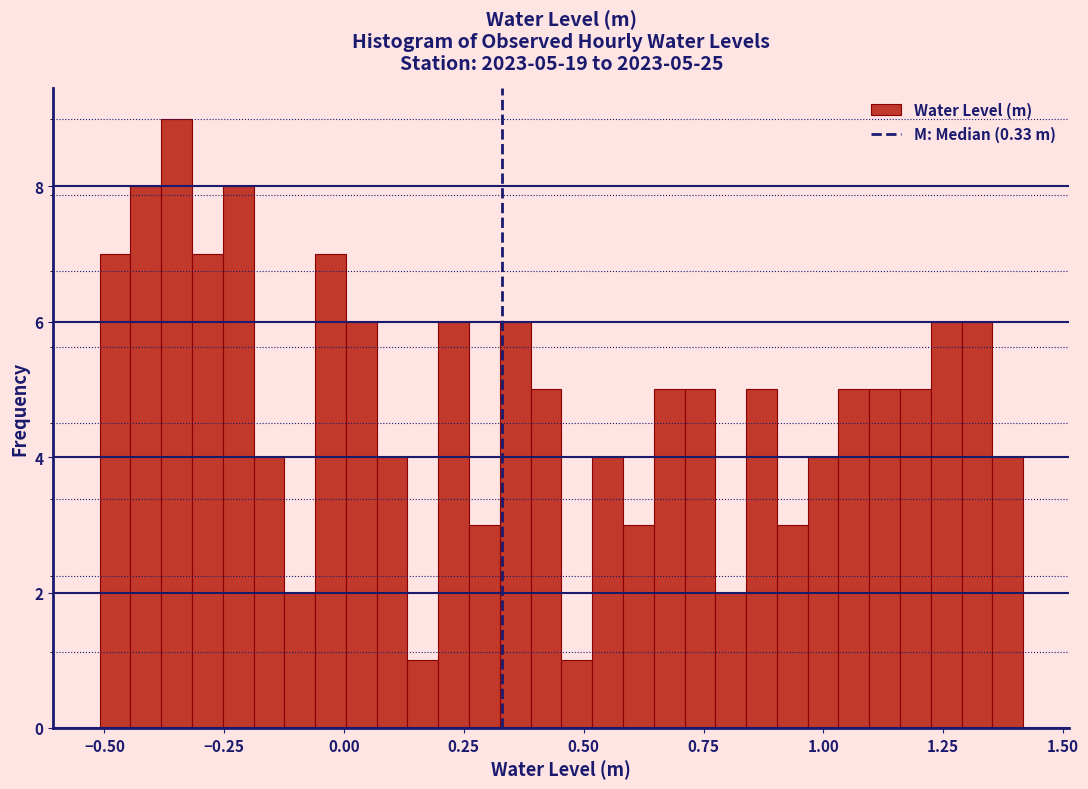

Read against the x-axis, roughly where is the centre of the tallest bar?

-0.35